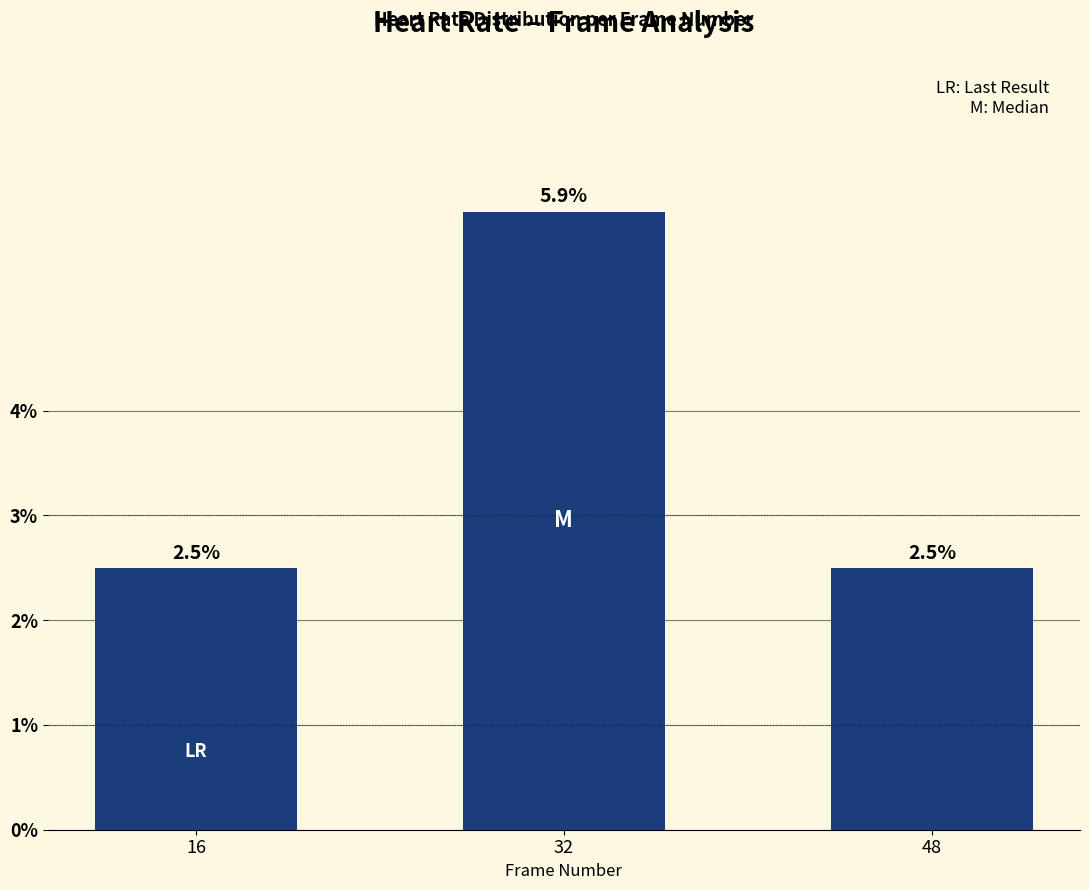

What is the value of the 1st bar from the left?

2.5